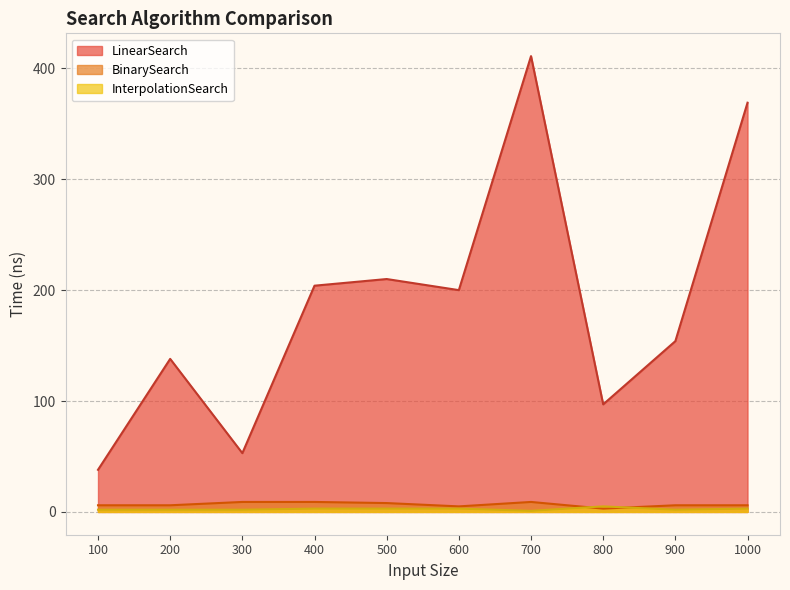

How many interior local valleys does the LinearSearch series have?

3